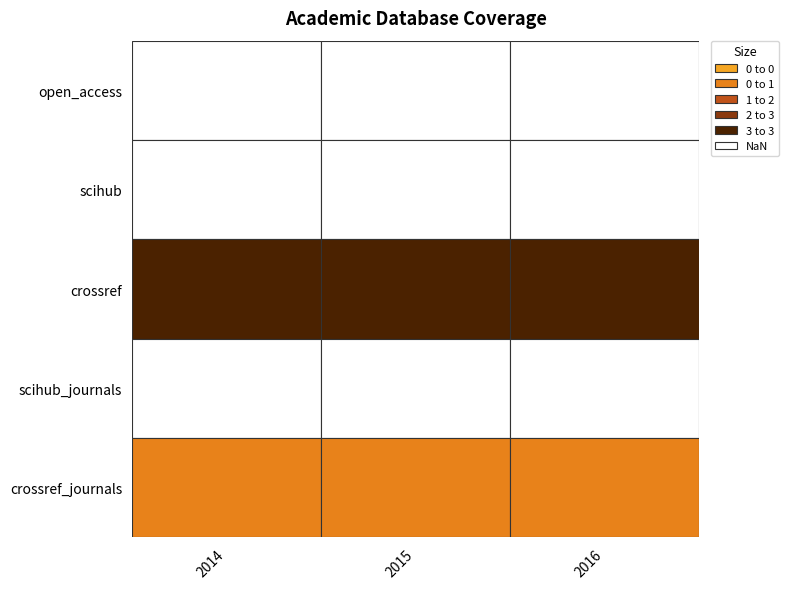

Where is scihub nearest to the value 0?

2014